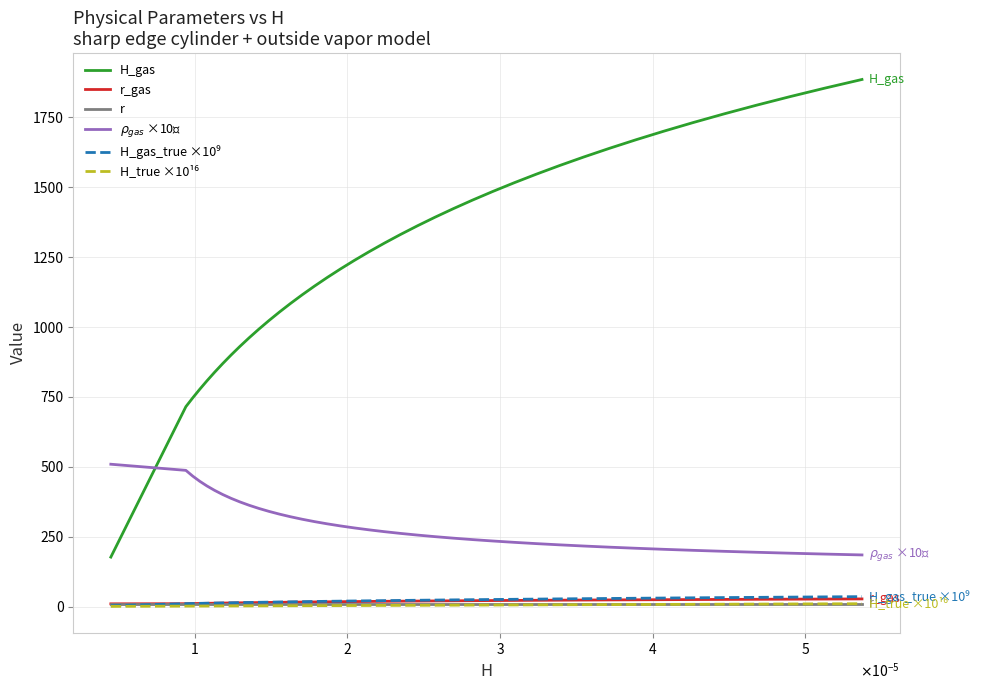

What is the maximum value shown in the chart?

1885.3